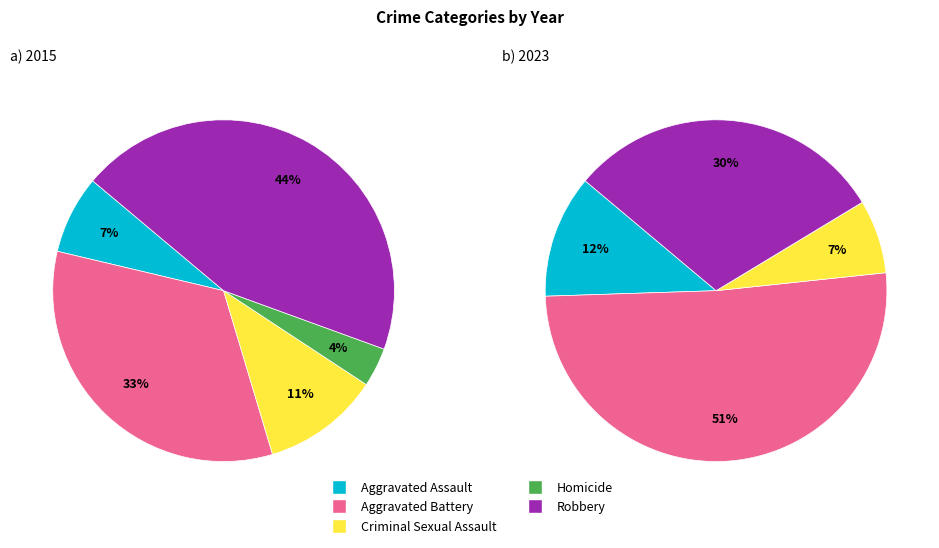

Does any single category account for the majority?

No